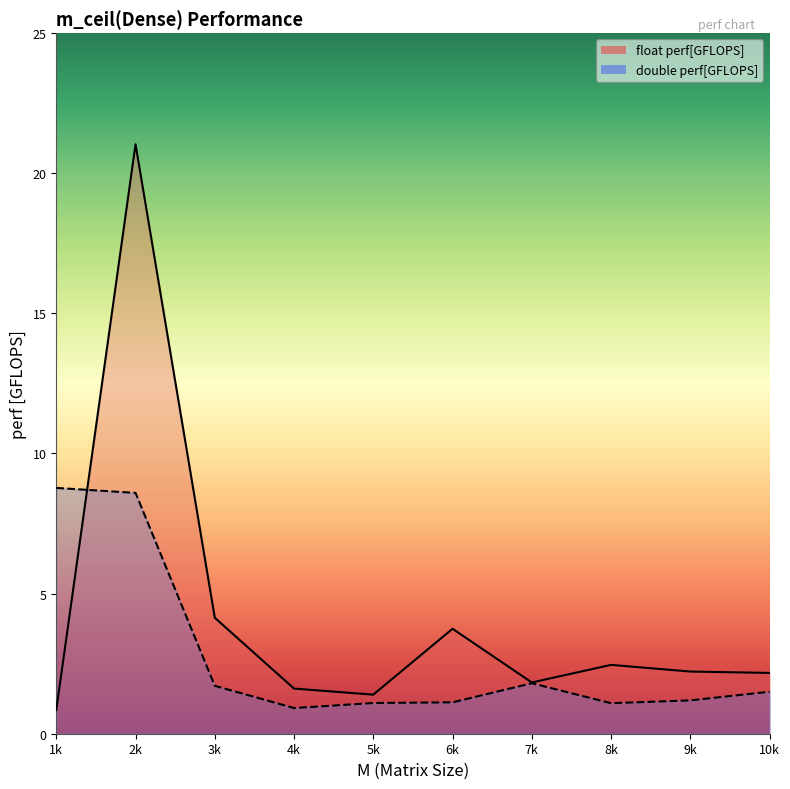

Is it true that double perf[GFLOPS] equals 1.8 at 8k?

False